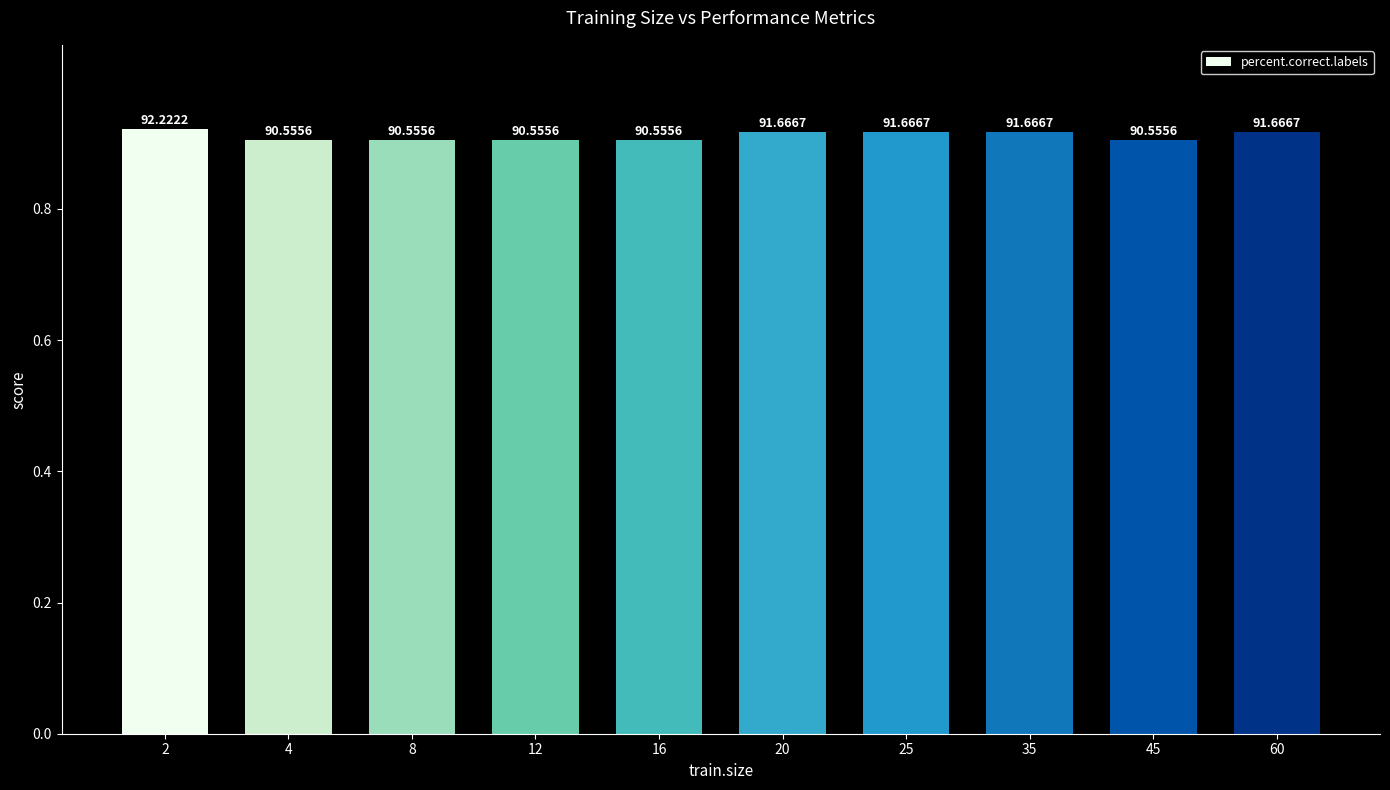

List the labels in order of value, smallest first.

4, 8, 12, 16, 45, 20, 25, 35, 60, 2